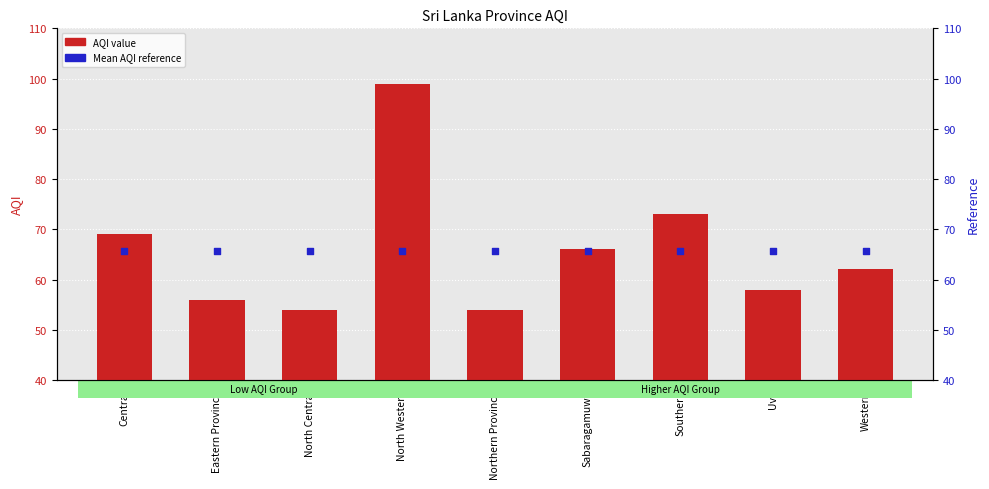

Which series has the largest total across all categories?

AQI value